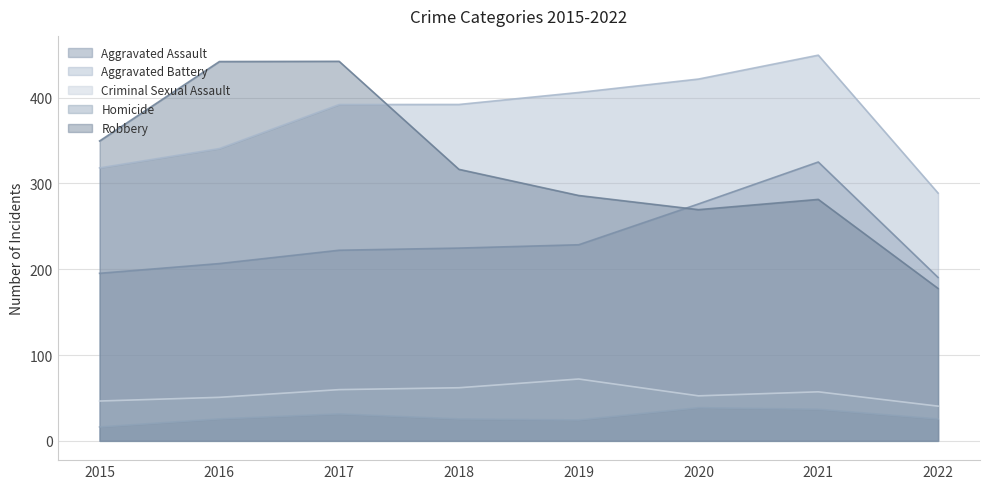

At which category is the sum across all series the highest?

2021